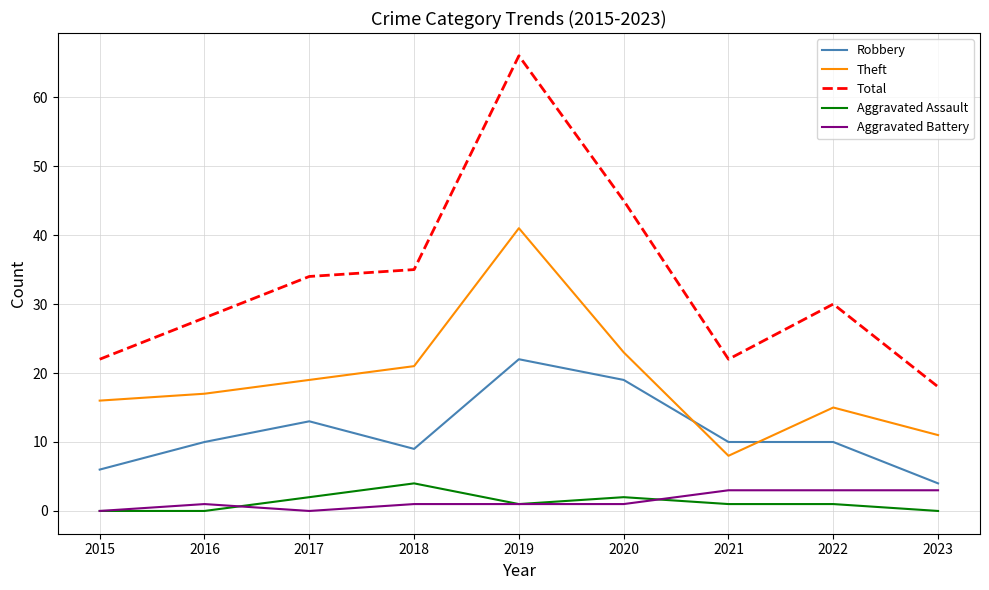

True or false: Theft and Robbery intersect in this chart.

True